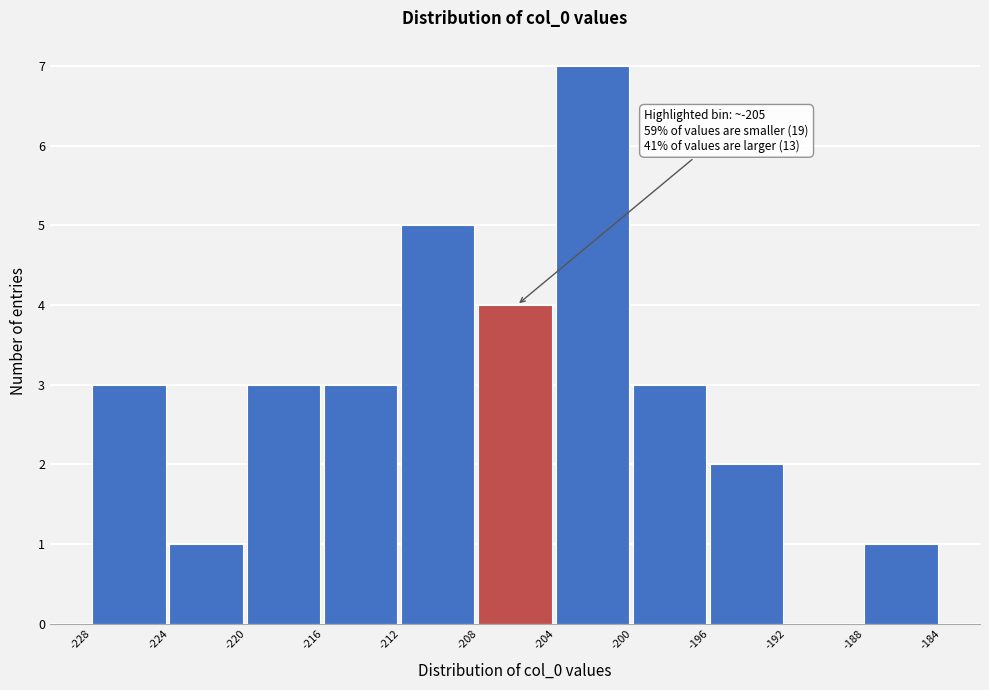

Which range on the x-axis has the tallest bar?

-204 to -200